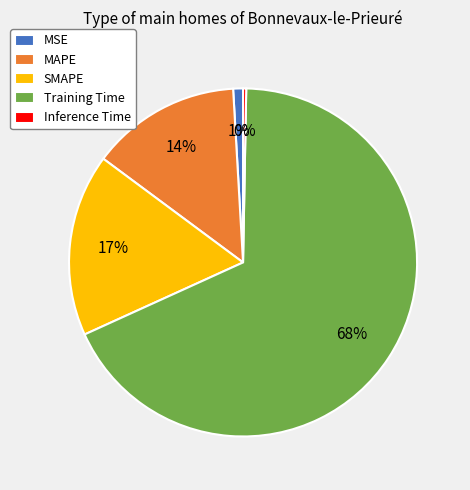

To the nearest percent, what percentage of the pie is MAPE?

14%